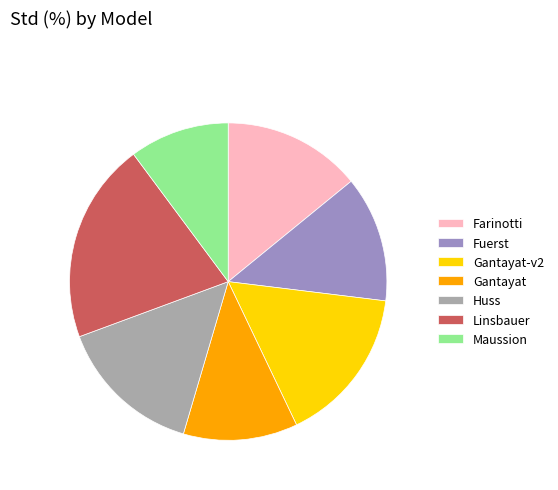

Is the sum of Fuerst and Maussion greater than half?

No